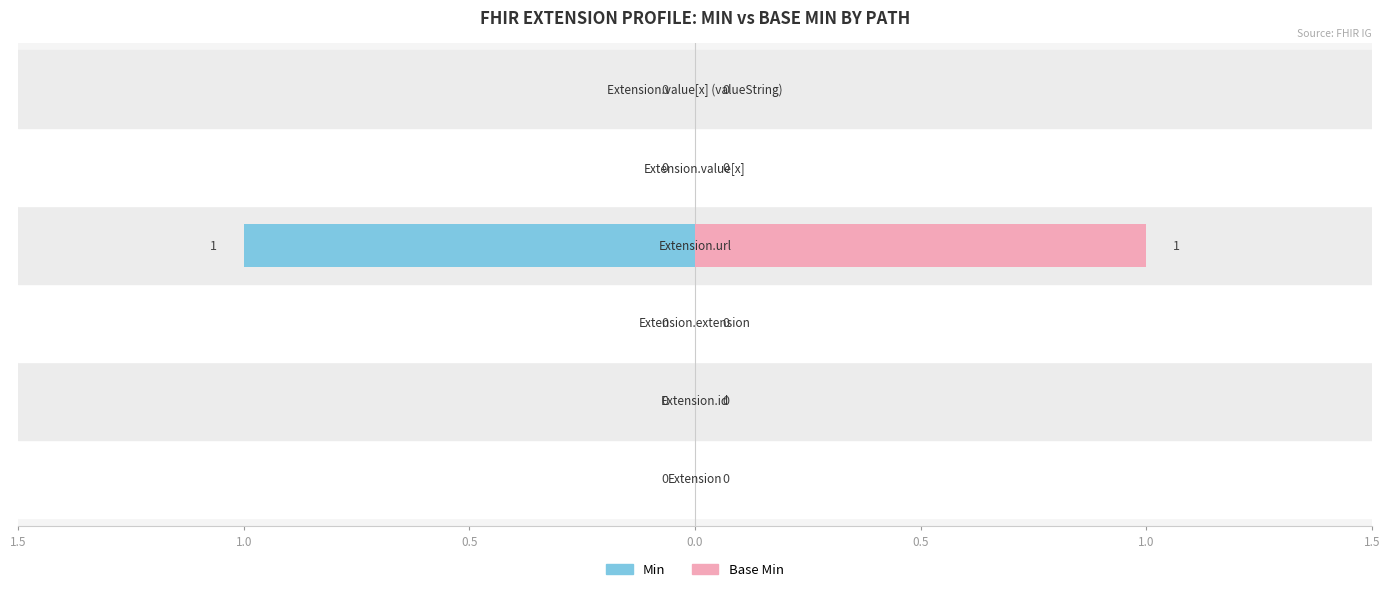

How many series are shown in this chart?

2